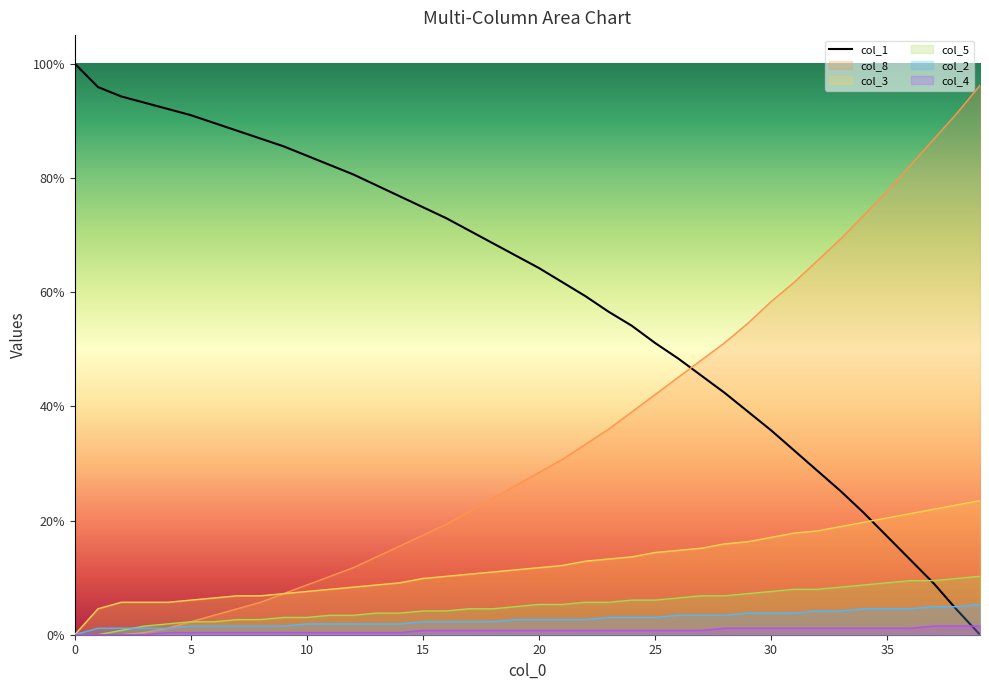

Count the number of categories in the chart.

40